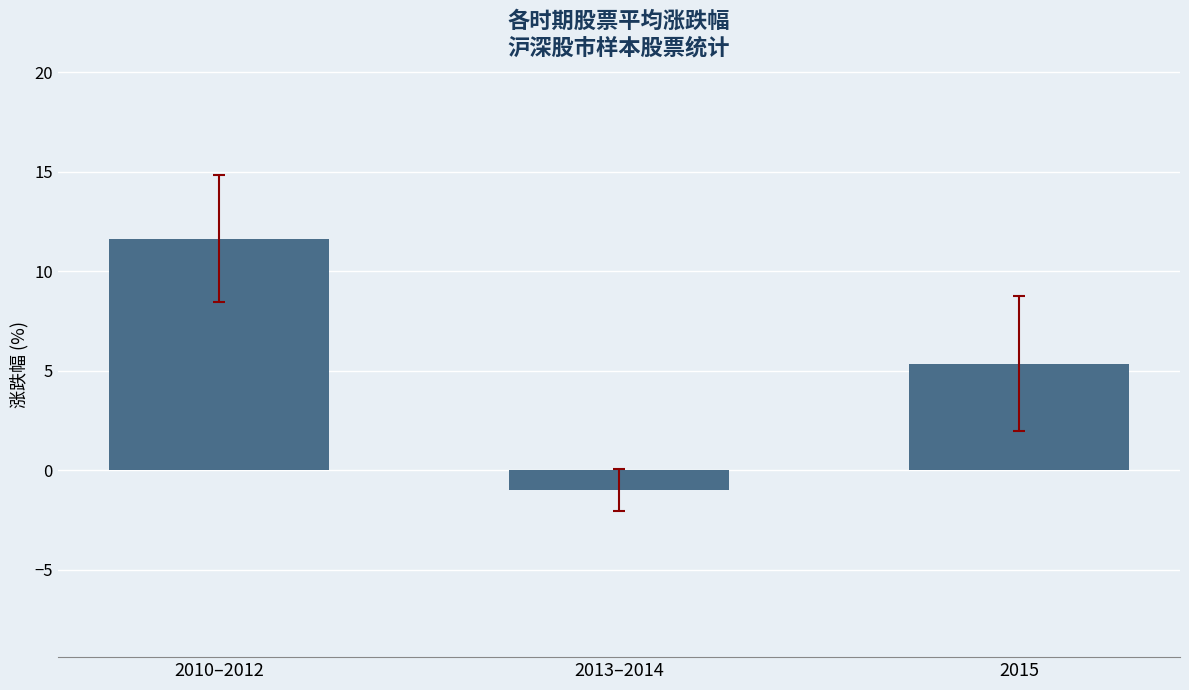

What is the sum of the values at 2010–2012 and 2013–2014?

10.7